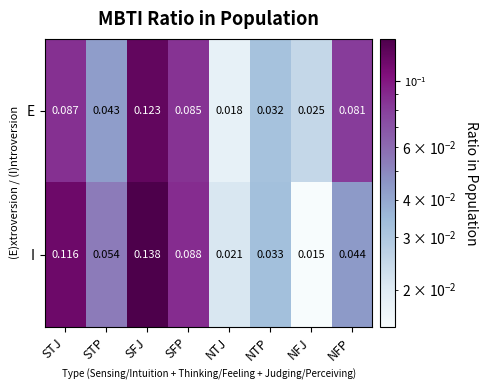

How many categories are shown in the chart?

8